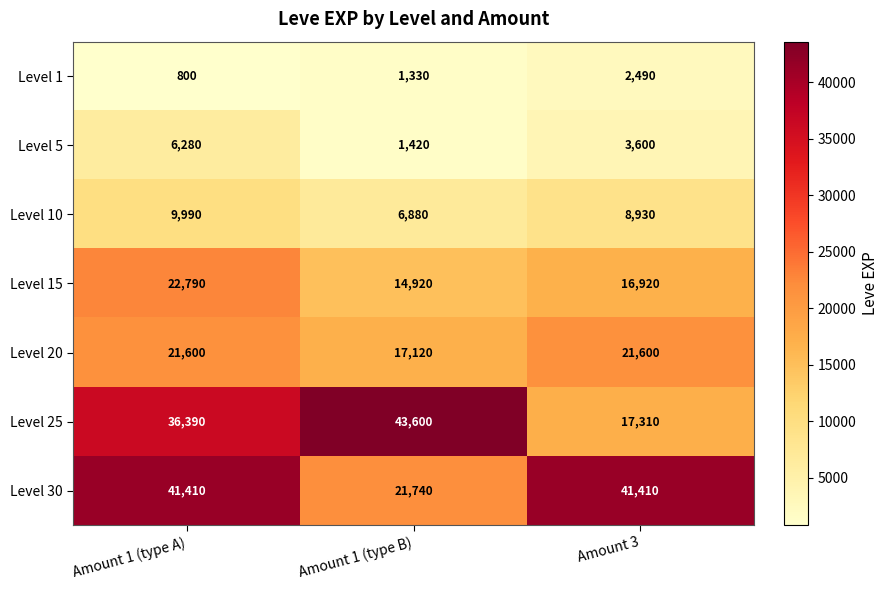

Which series has the largest total across all categories?

Level 30